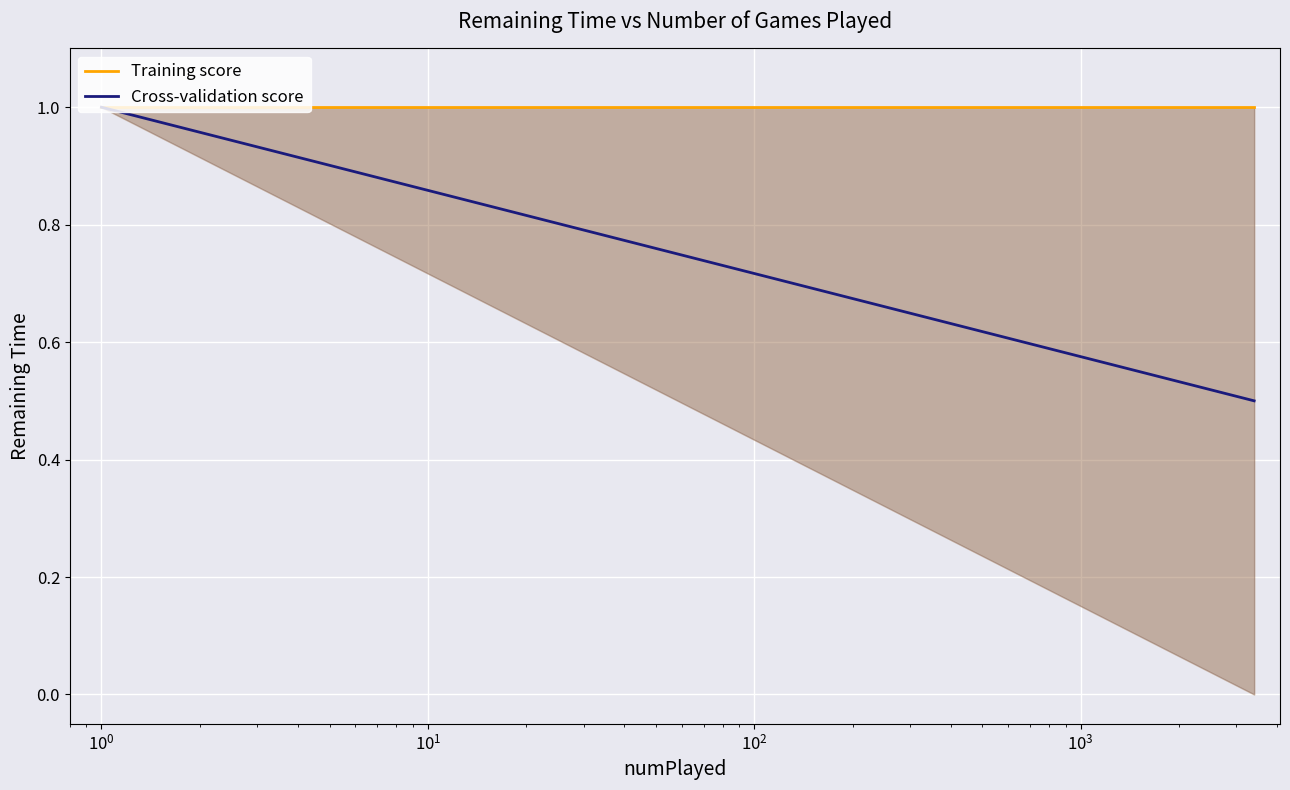

Is this an area chart (filled region under the line)?

No